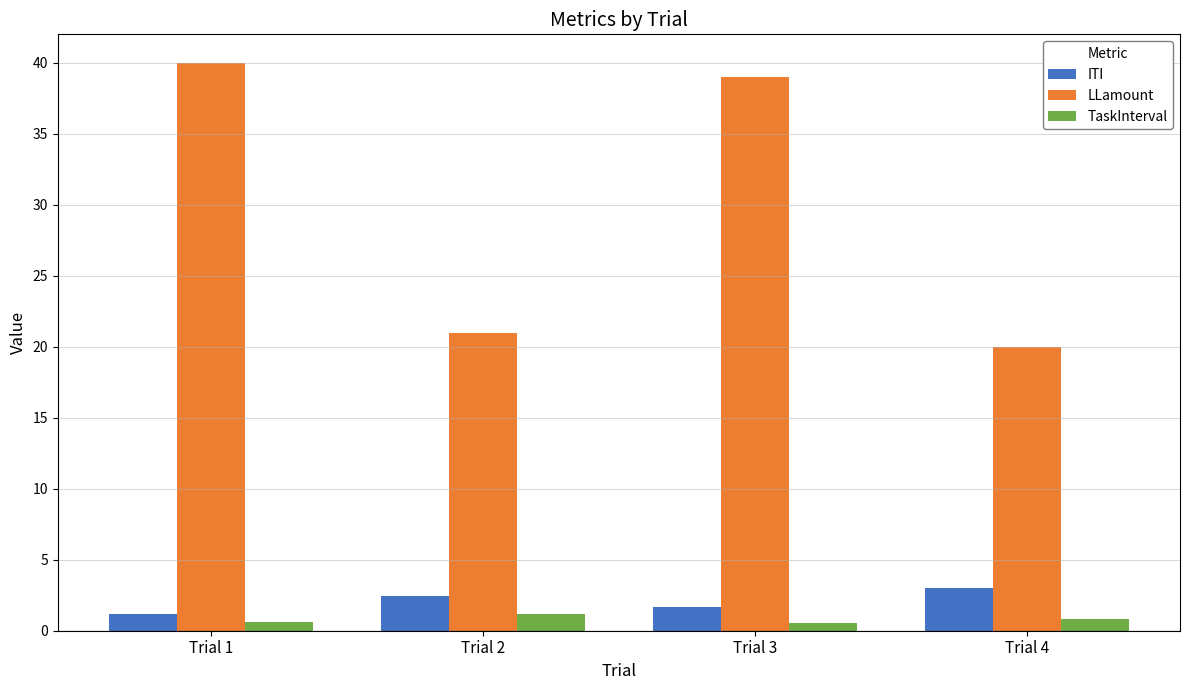

Reading left to right, extract all data points from this chart.

ITI: 1.2	2.4	1.7	3.0
LLamount: 40.0	21.0	39.0	20.0
TaskInterval: 0.6	1.2	0.6	0.8